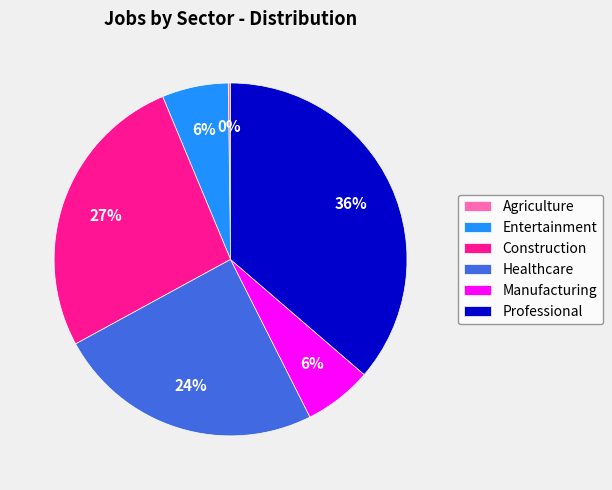

To the nearest percent, what percentage of the pie is Entertainment?

6%